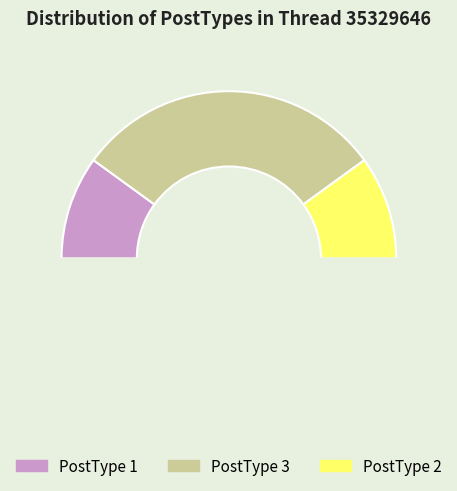

Which category has the smallest portion of the pie?

PostType 1